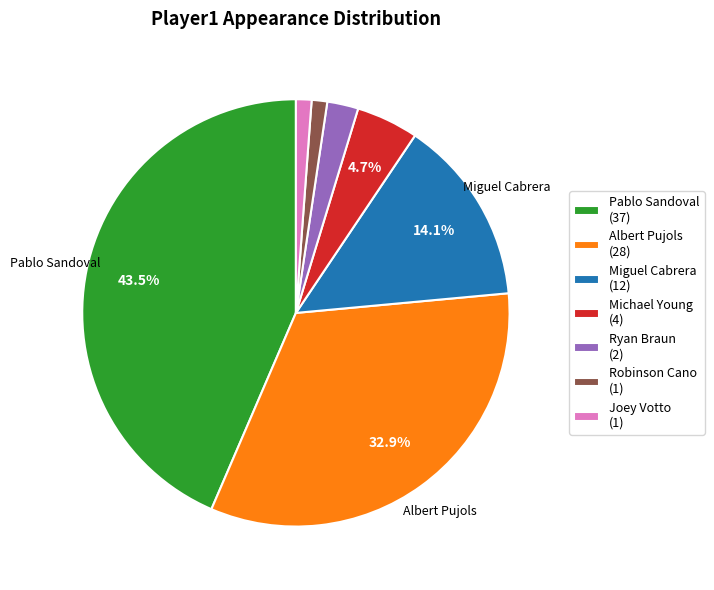

Does Michael Young account for over 50% of the chart?

No